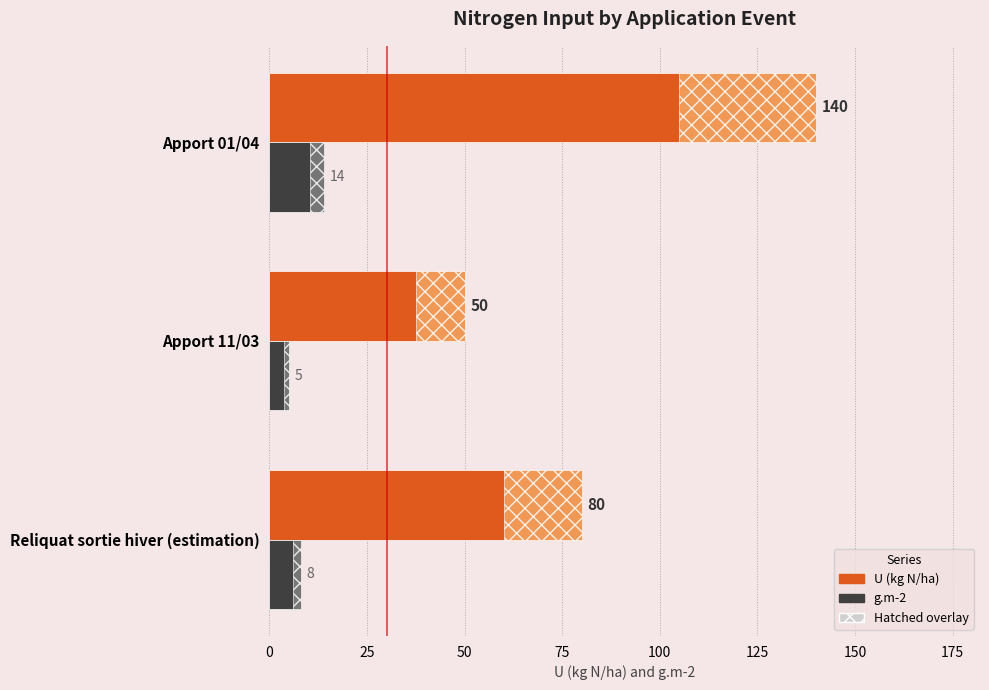

How many categories are shown in the chart?

3